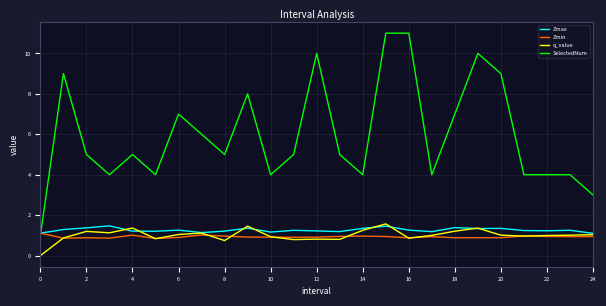

True or false: q_value has more than 0 interior local peaks.

True